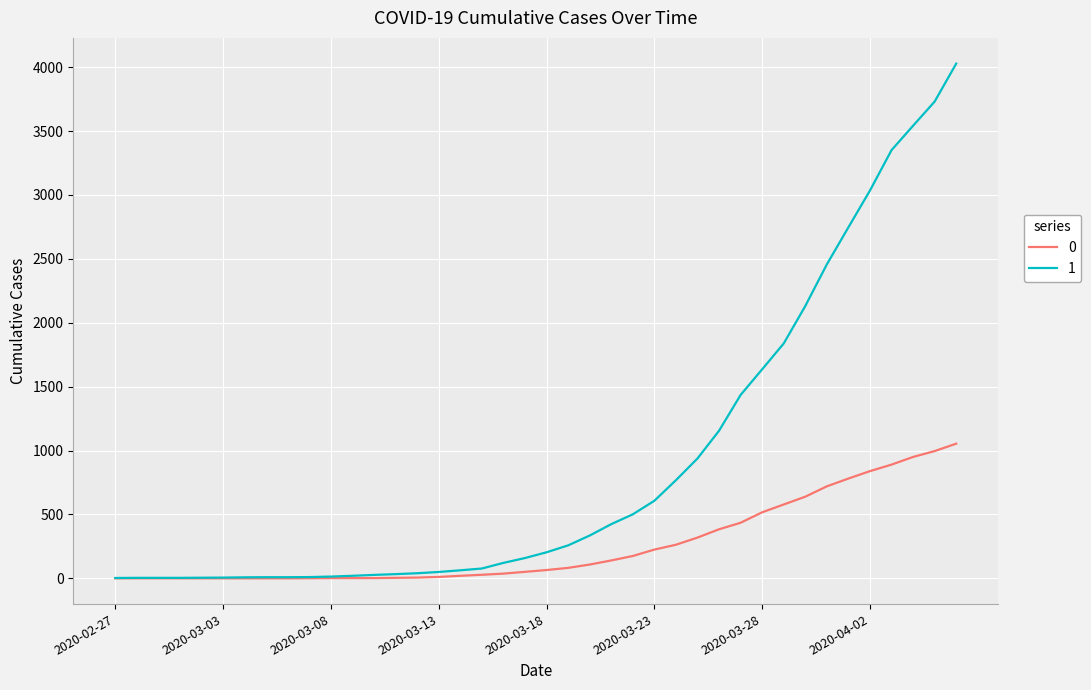

What is the maximum value shown in the chart?

4028